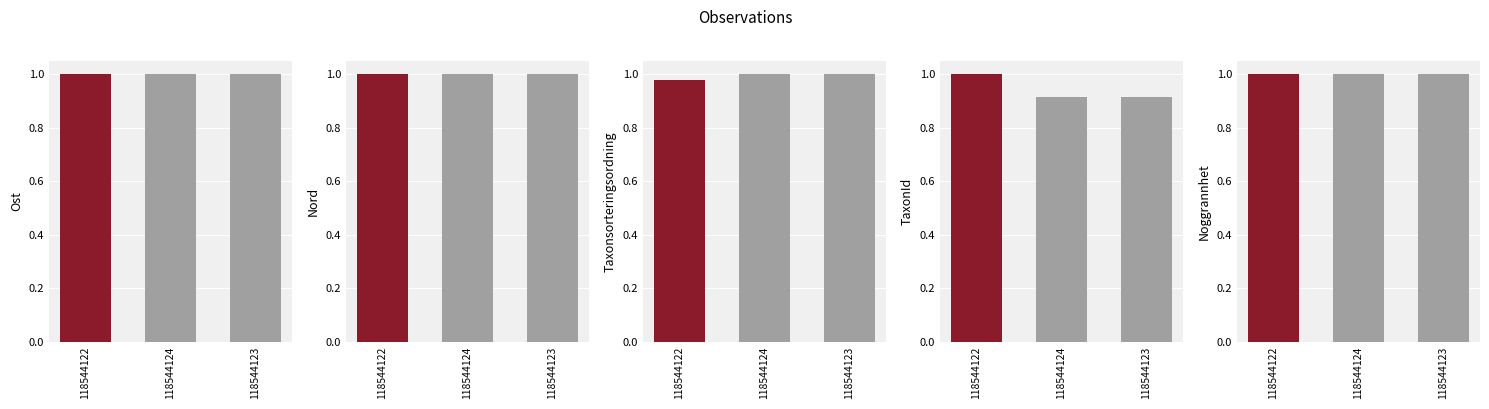

The value of Ost at 118544123 is 1.0. True or false?

True